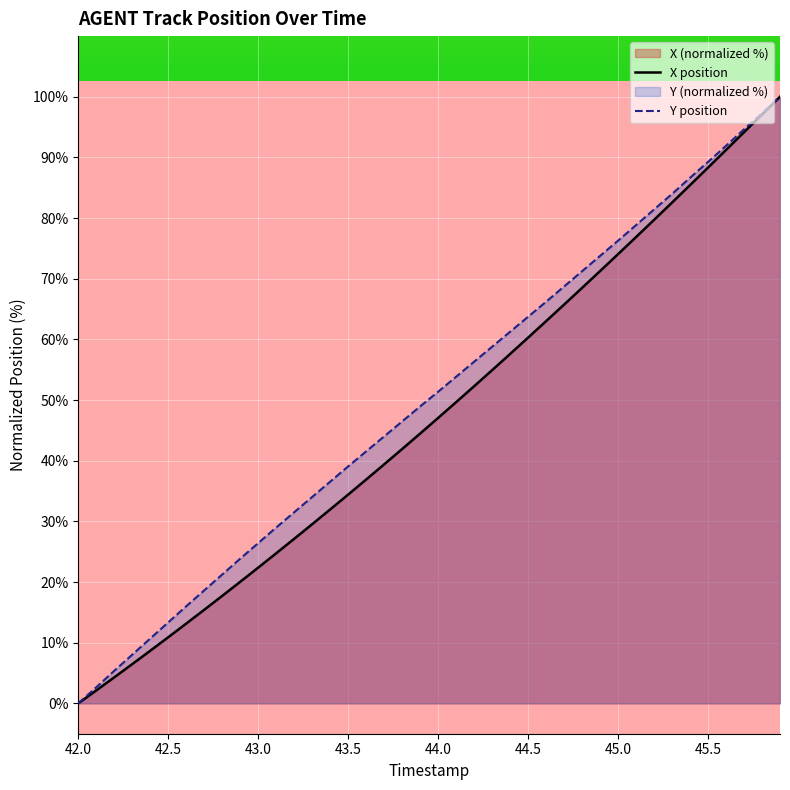

What is the greatest value displayed?

100.0